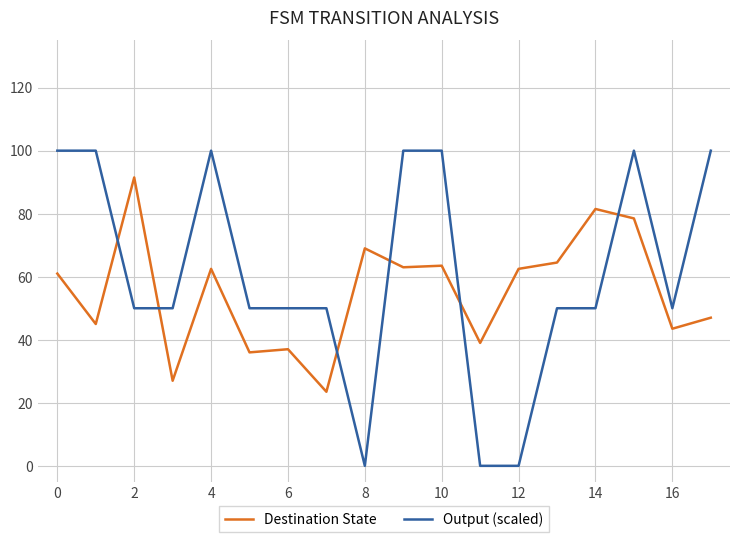

Which series has the largest range (max minus min)?

Output (scaled)